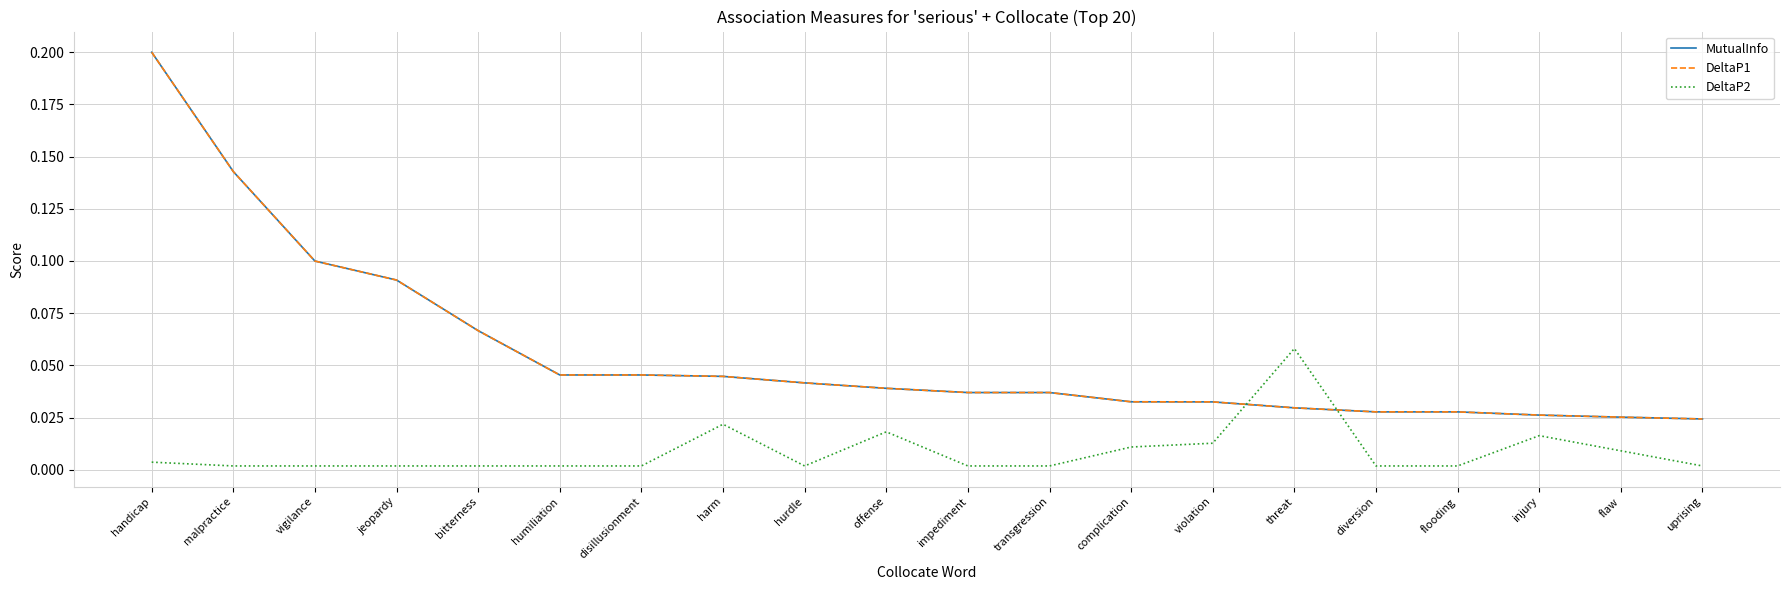

What position from the right is vigilance?

18